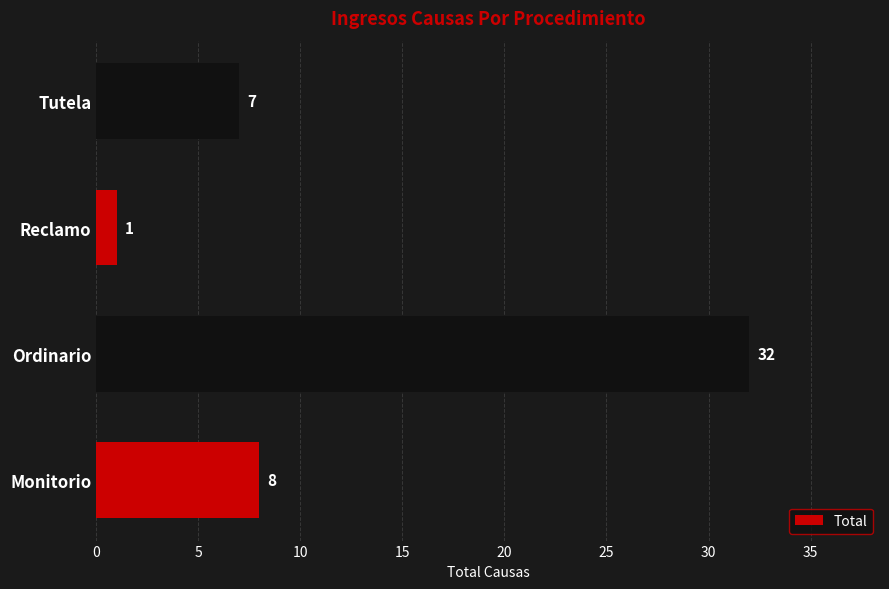

The value at Monitorio is 13. True or false?

False